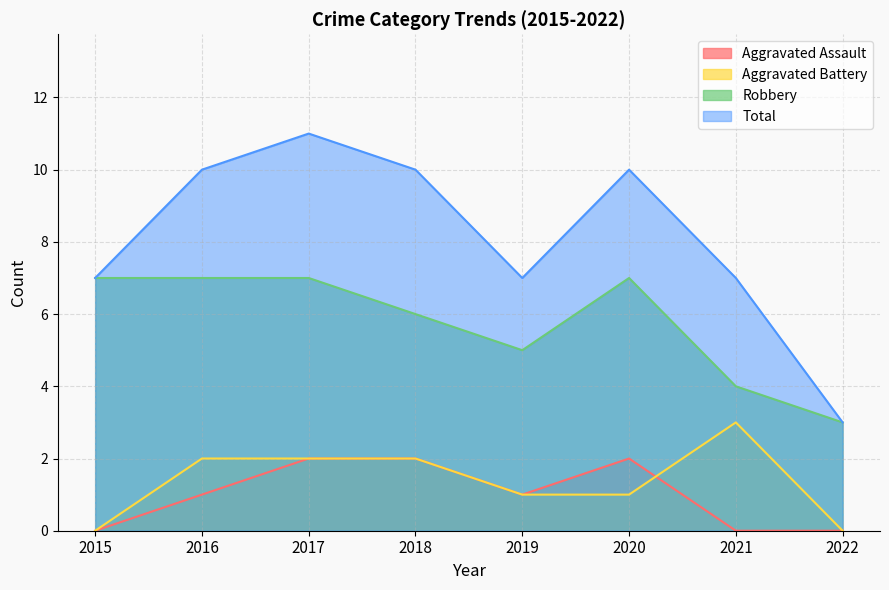

Which series changed the most between 2015 and 2022?

Robbery